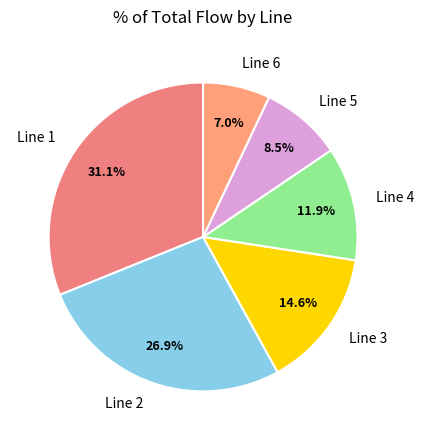

How much of the chart is everything except Line 4?

88.1%